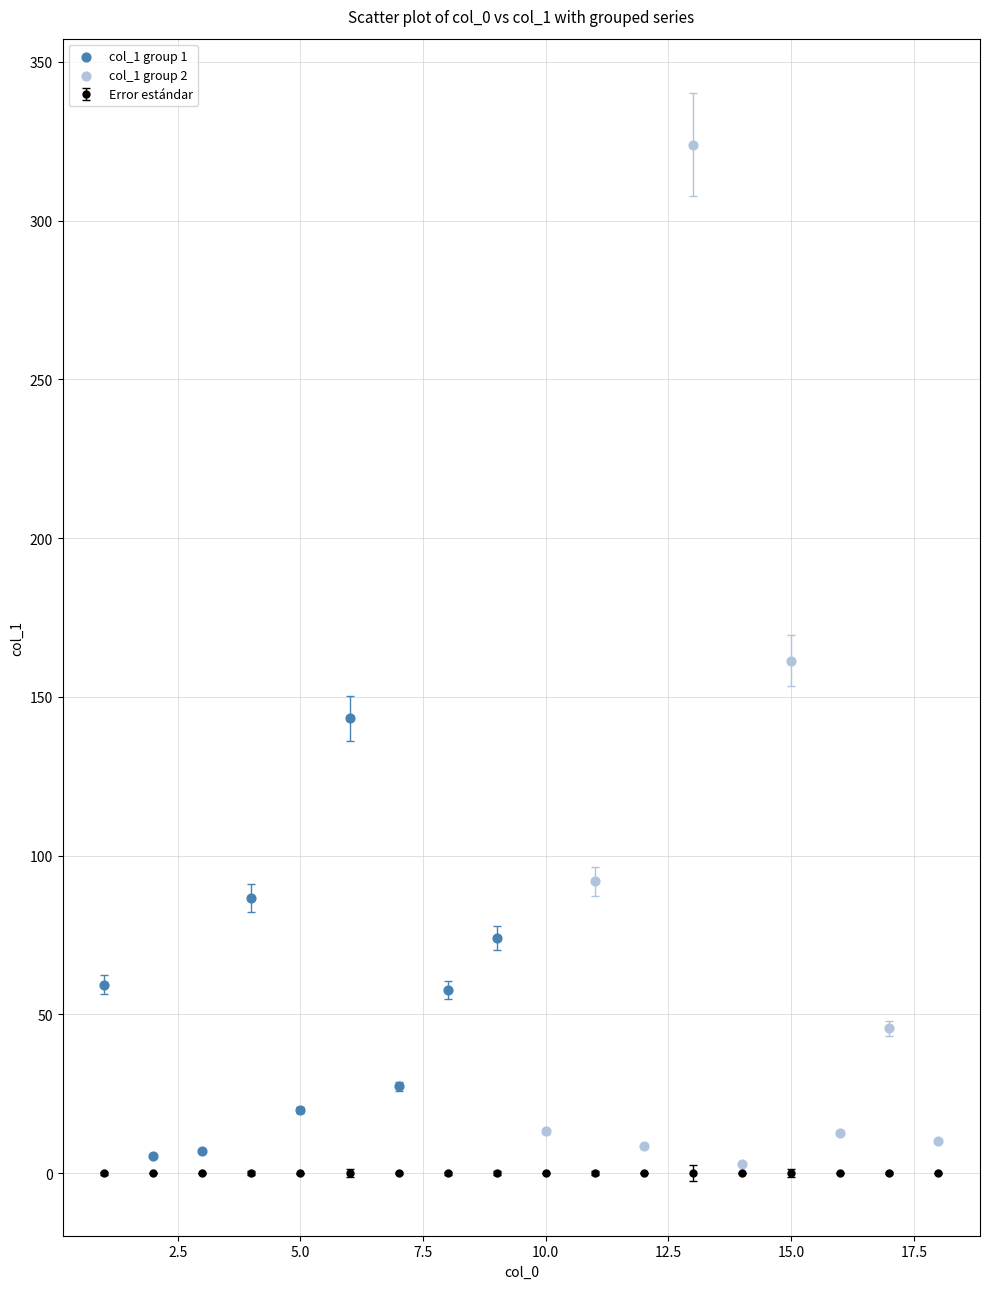

Which series has the largest Y range (max minus min)?

col_1 group 2